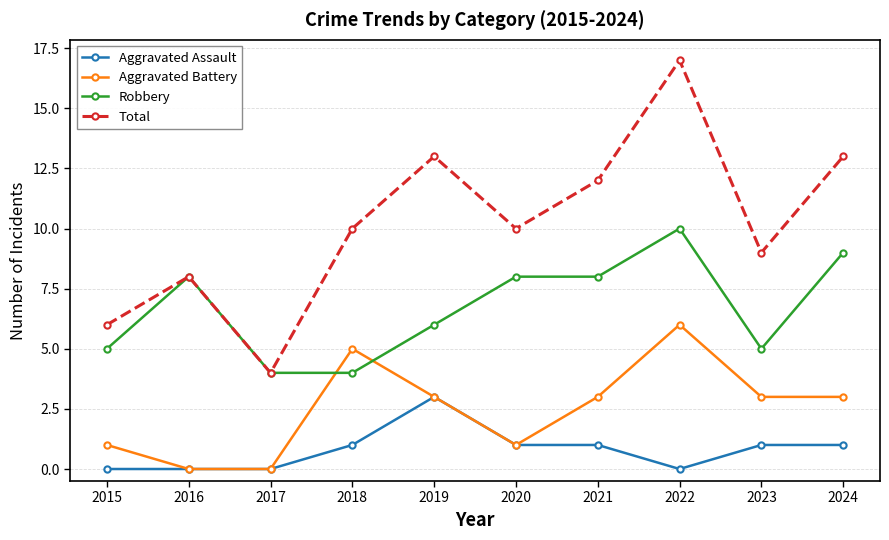

Does the chart have visible grid lines?

Yes